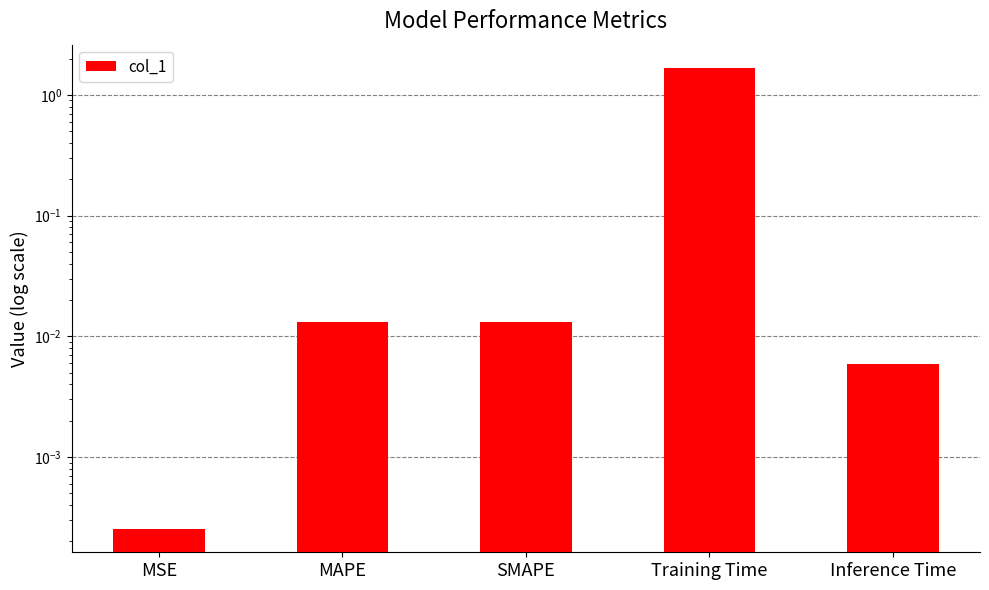

How many data points does each series have?

5